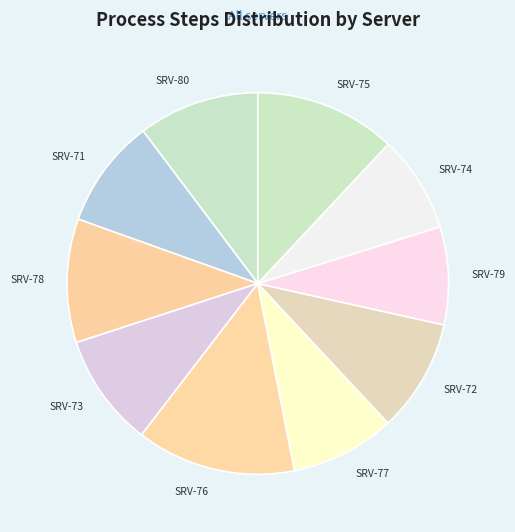

To the nearest percent, what is the difference between the largest and smallest slice percentages?

5%